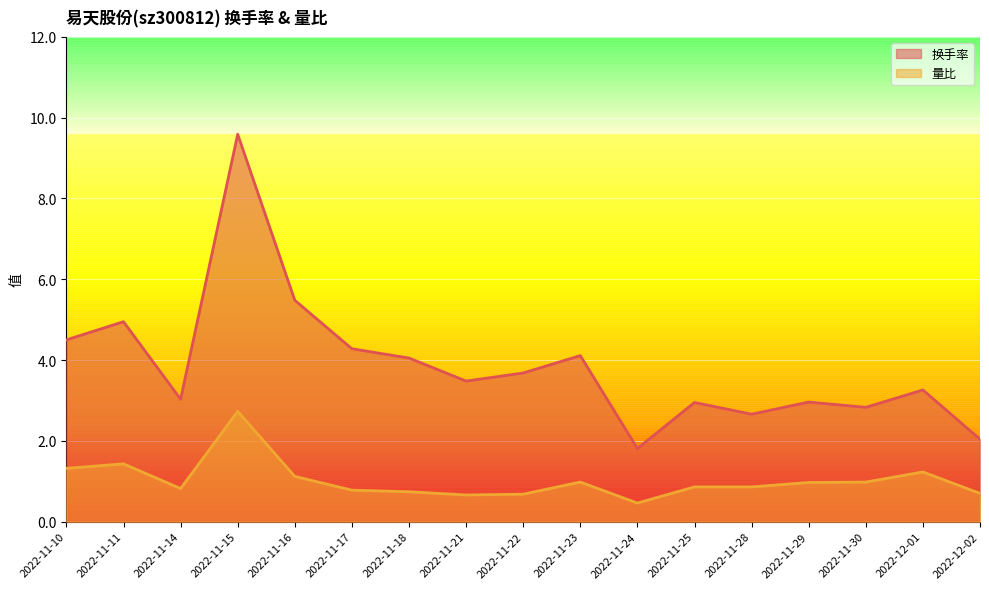

At which label does 换手率 first exceed 3?

2022-11-10